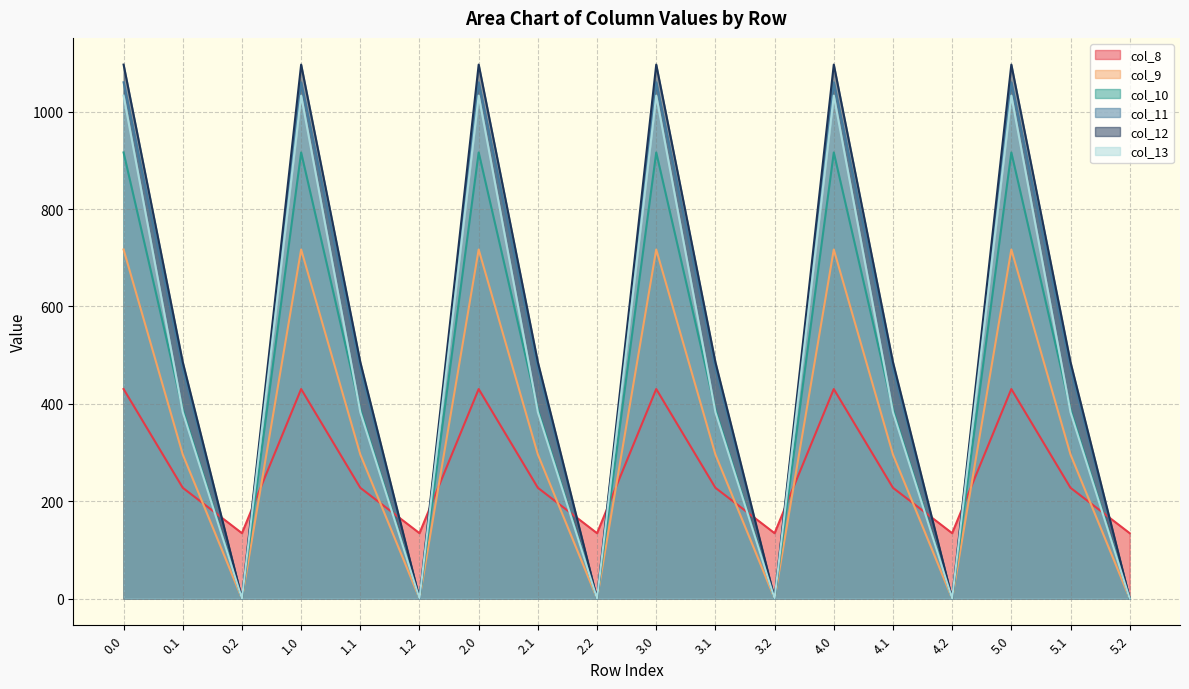

What is the sum of the col_8 values at 4.0 and 3.1?

657.8